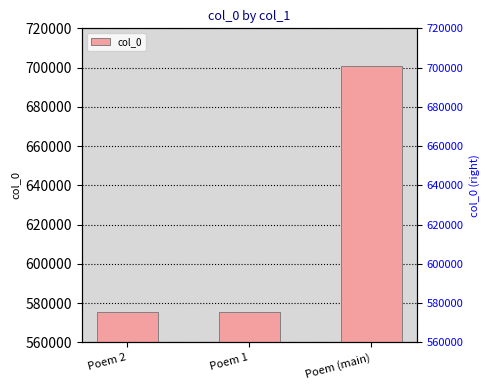

What is the label of the 3rd bar from the left?

Poem (main)